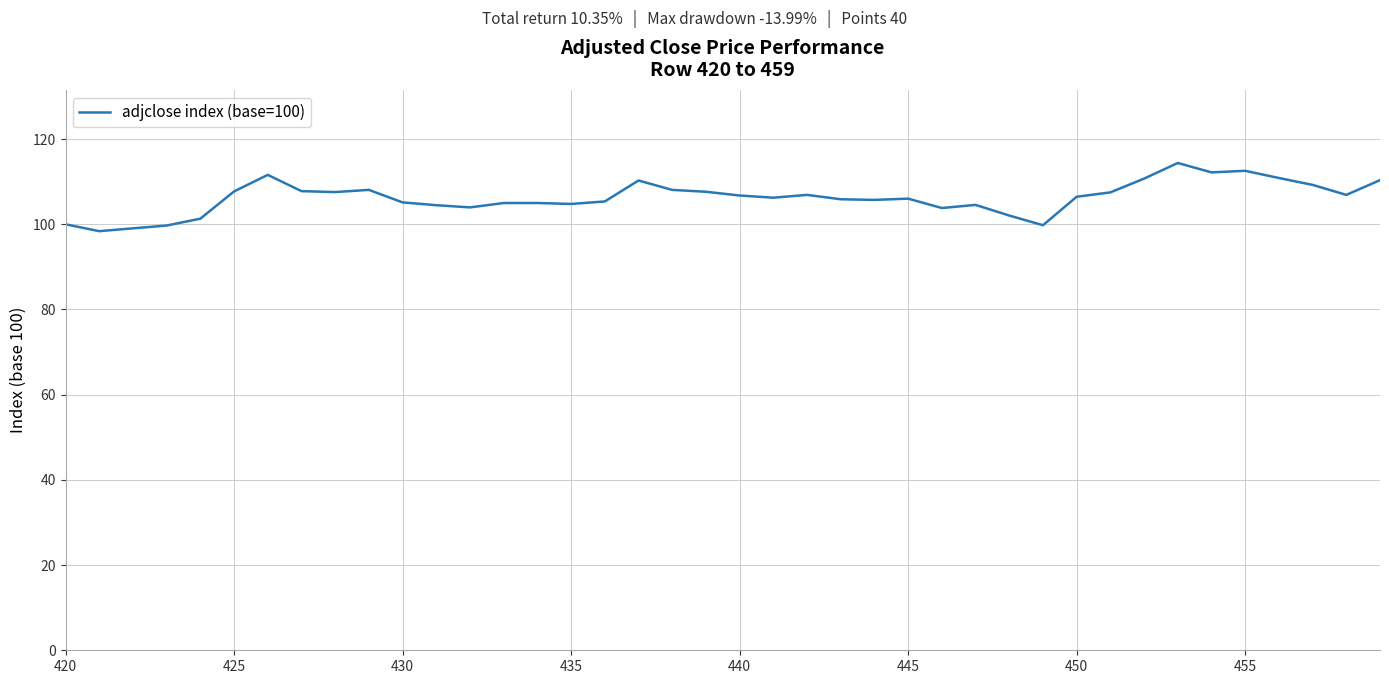

What is the smallest value displayed?

98.4